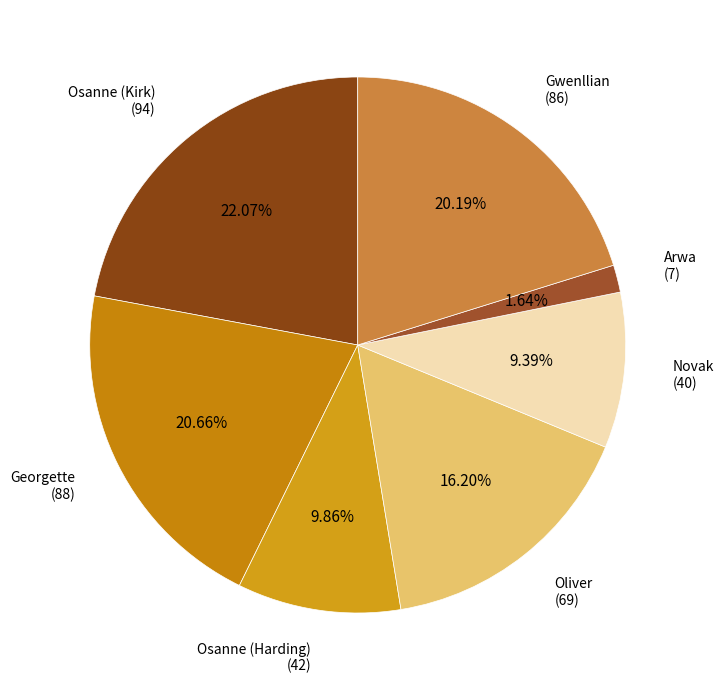

How many segments does this pie chart have?

7